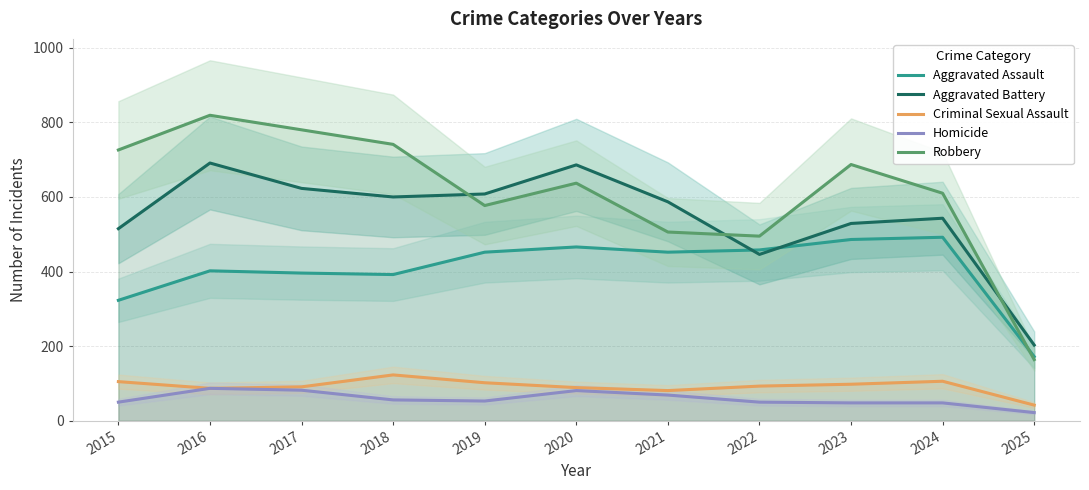

Where is the first local maximum for Homicide?

2016